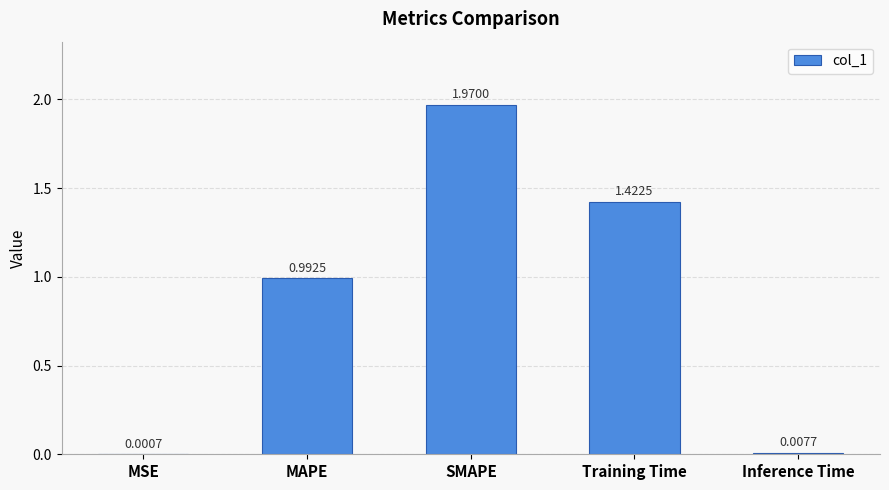

At which category does the chart reach its peak across all series?

SMAPE